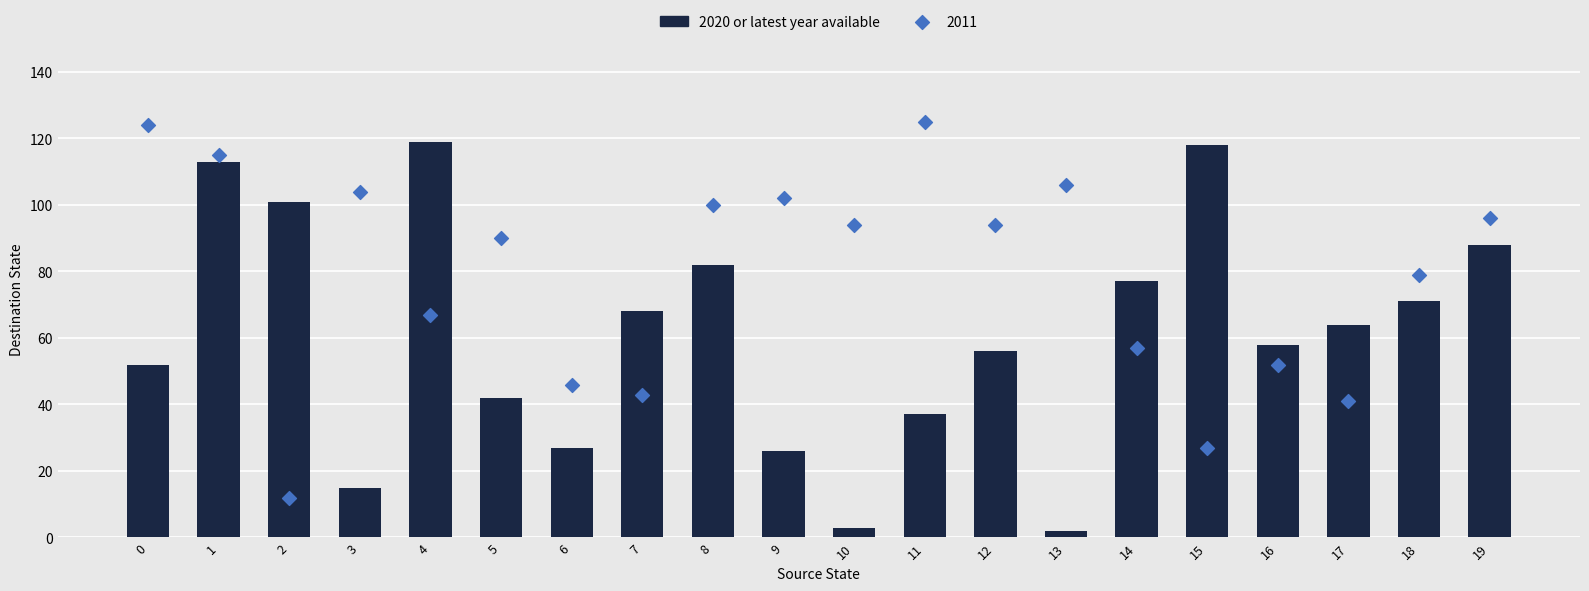

Which has a higher value, 13 or 14?

14